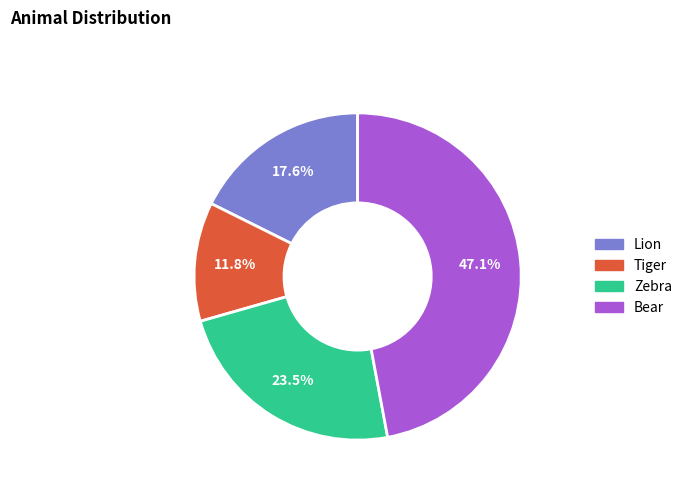

To the nearest percent, what is the difference between the largest and smallest slice percentages?

35%